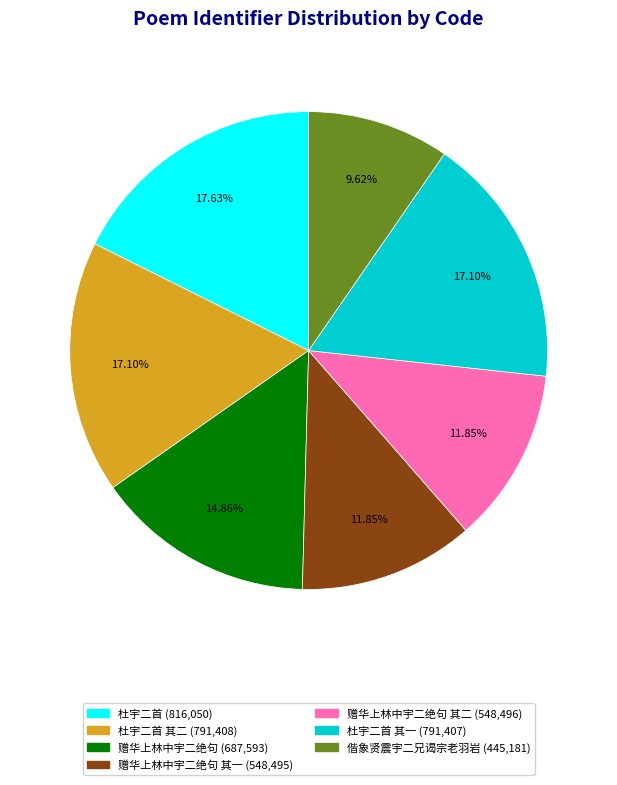

Does any single category account for the majority?

No